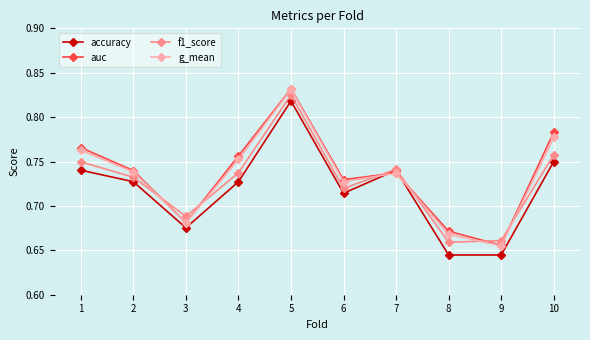

At which label does auc reach its minimum?

9